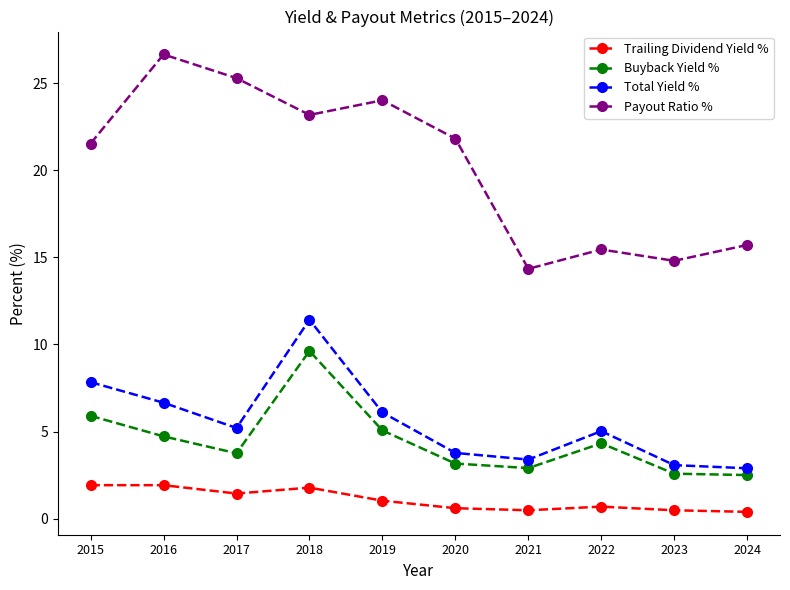

At which label does Total Yield % first exceed 5?

2015